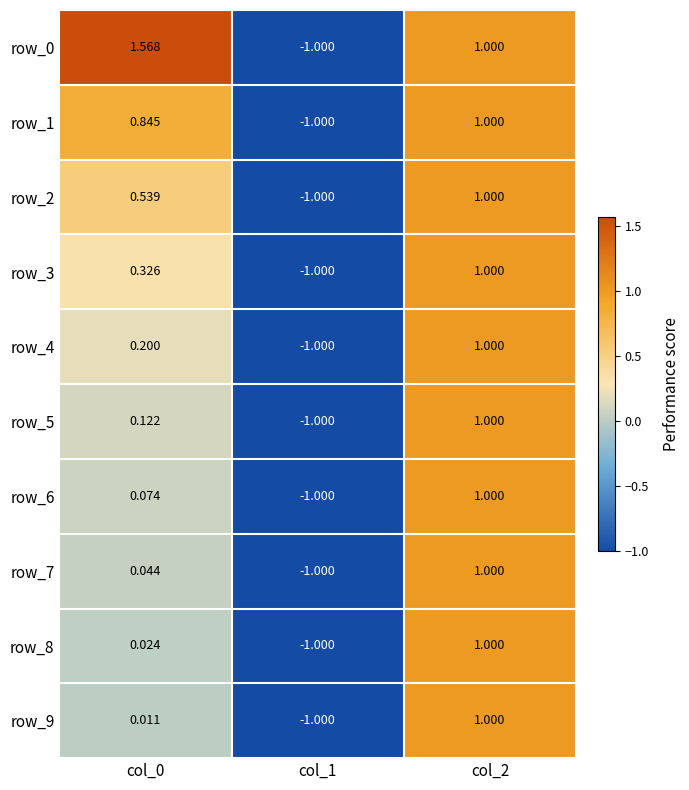

Is it true that row_8 equals -0.6 at col_1?

False